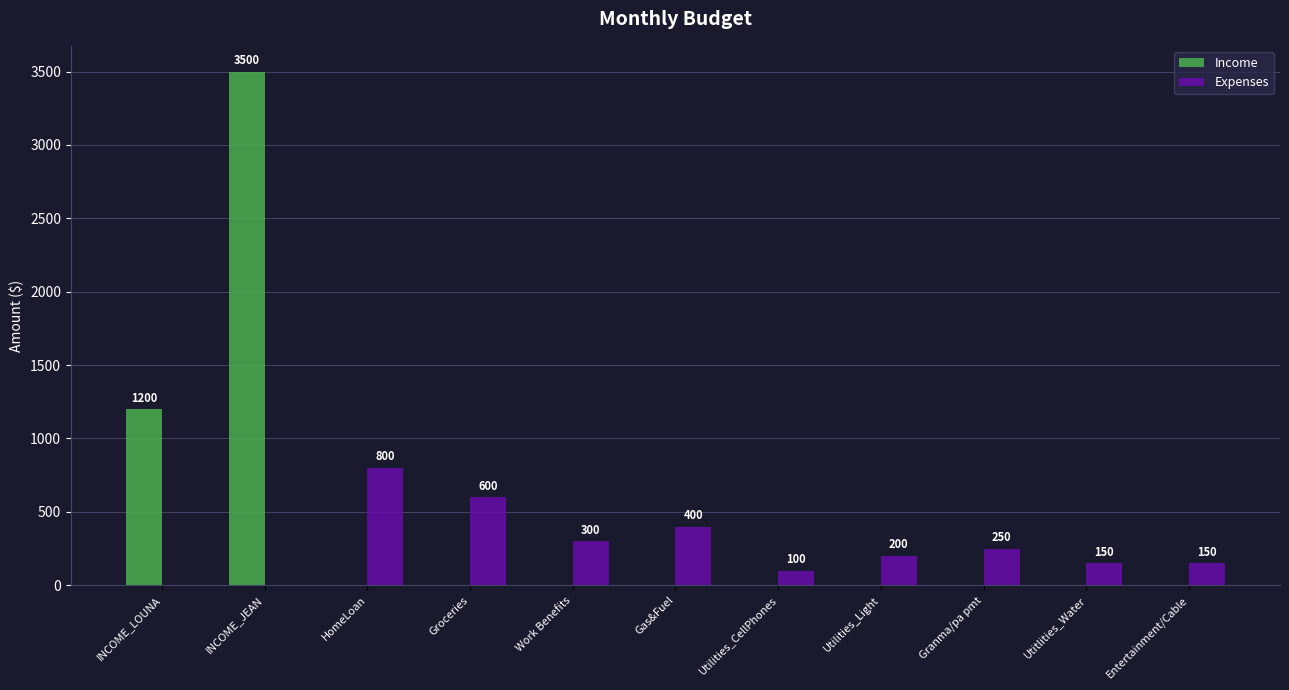

What is the sum of the Income values at Work Benefits and INCOME_JEAN?

3500